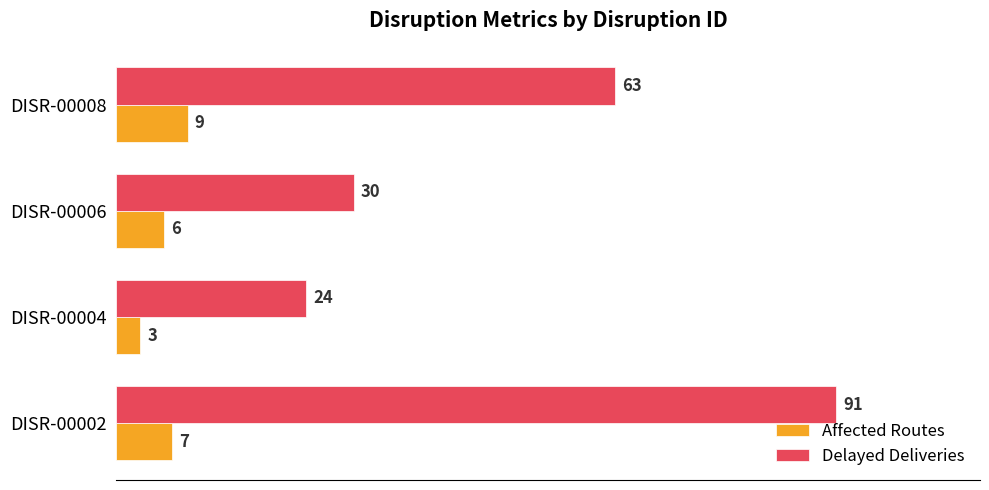

List the series in order of their overall mean, lowest first.

Affected Routes, Delayed Deliveries